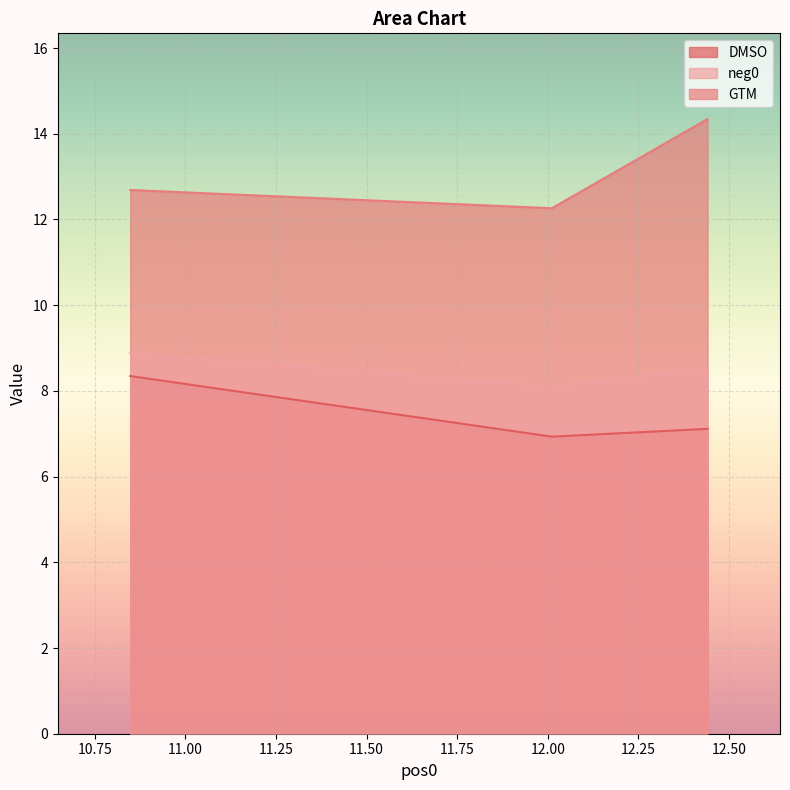

At which category does the chart reach its minimum across all series?

12.011423555145342